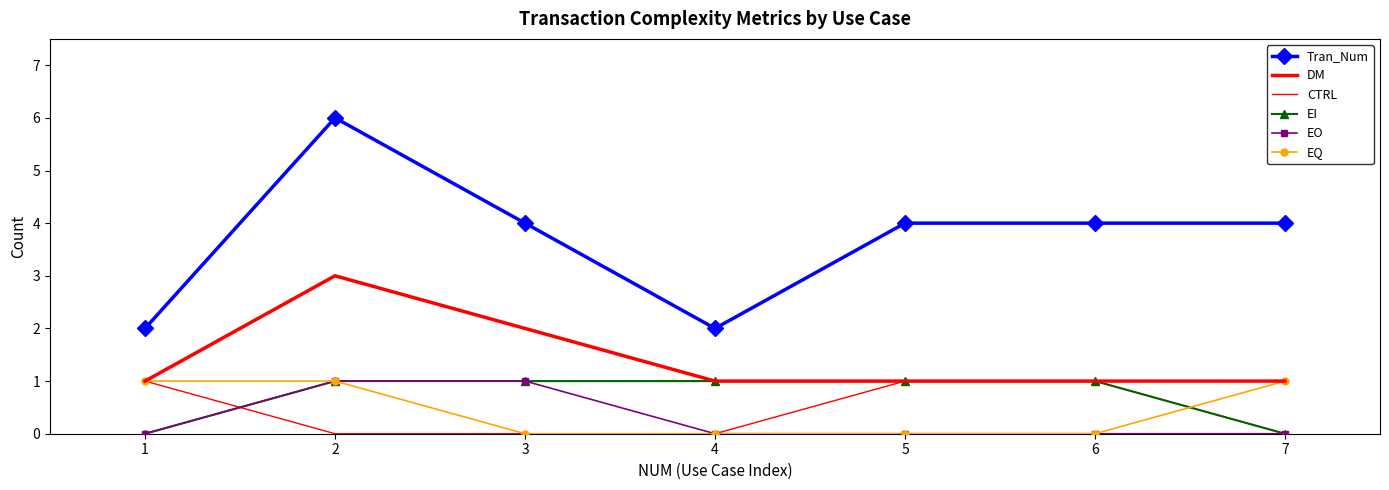

What is the total value across all series at 2?

12